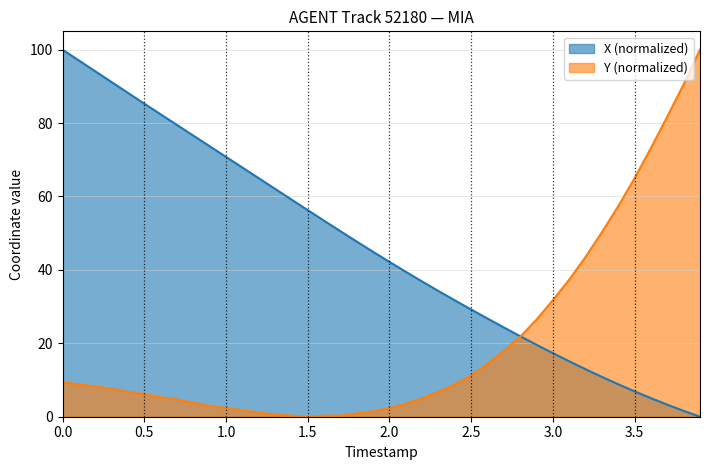

Which series has the largest total across all categories?

X (normalized)